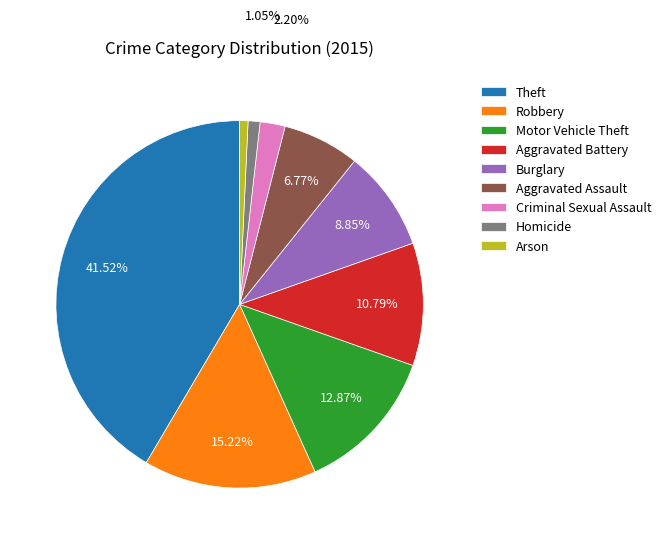

Which slice is the largest?

Theft